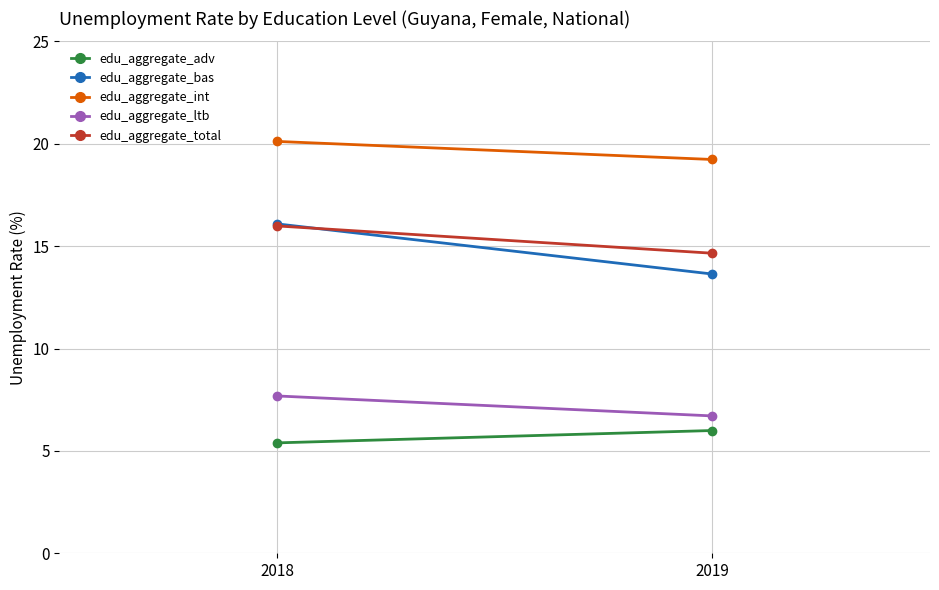

Which series changed the most between 2018 and 2019?

edu_aggregate_bas